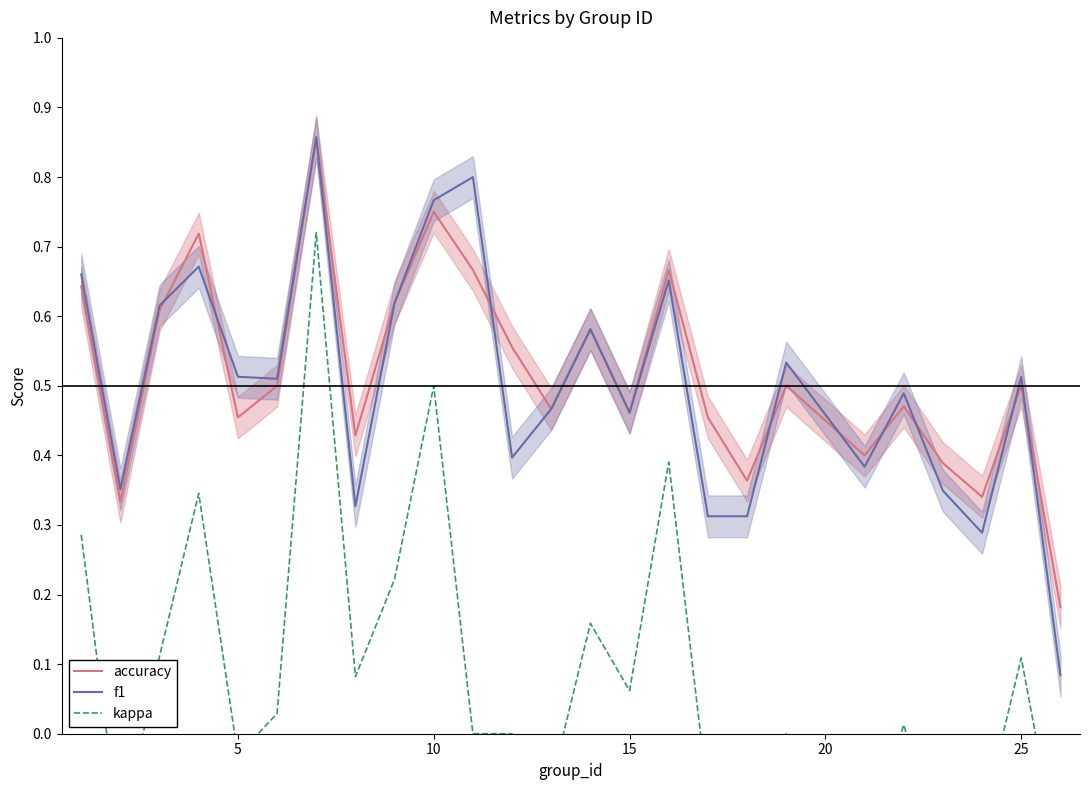

What is the spread (max minus min) of values at 15?

0.4